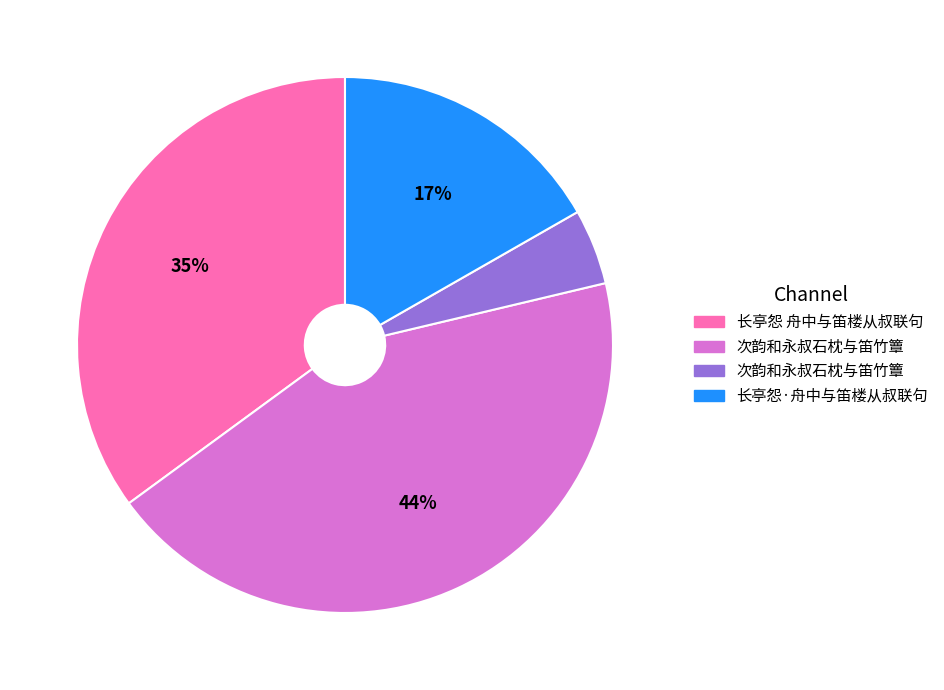

To the nearest percent, what is the difference between the largest and smallest slice percentages?

39%